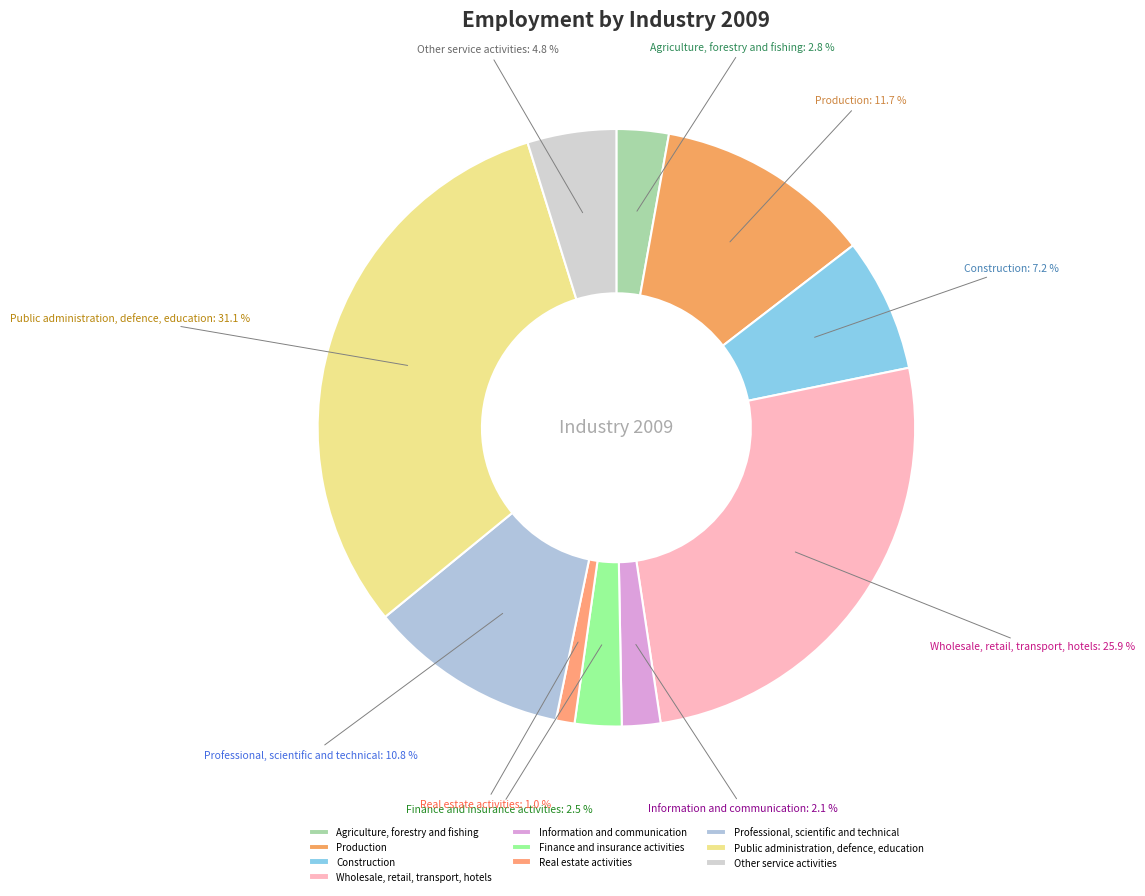

Does Other service activities account for over 50% of the chart?

No